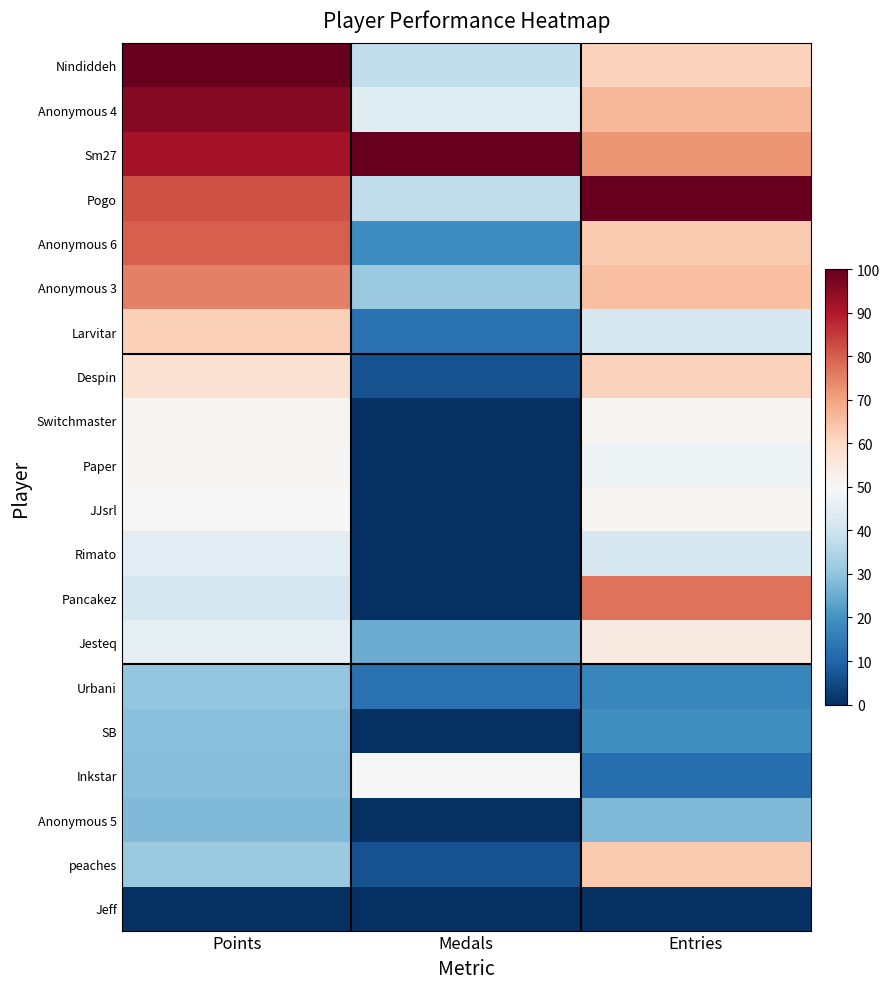

How many data points does each series have?

3